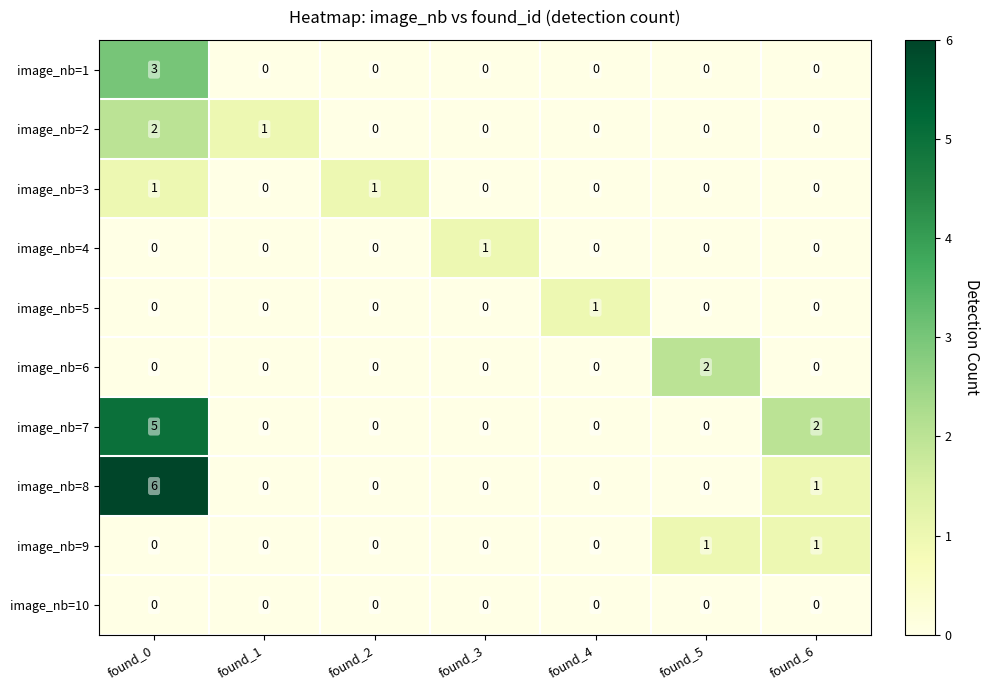

Between found_4 and found_6, which series saw the biggest shift?

image_nb=7